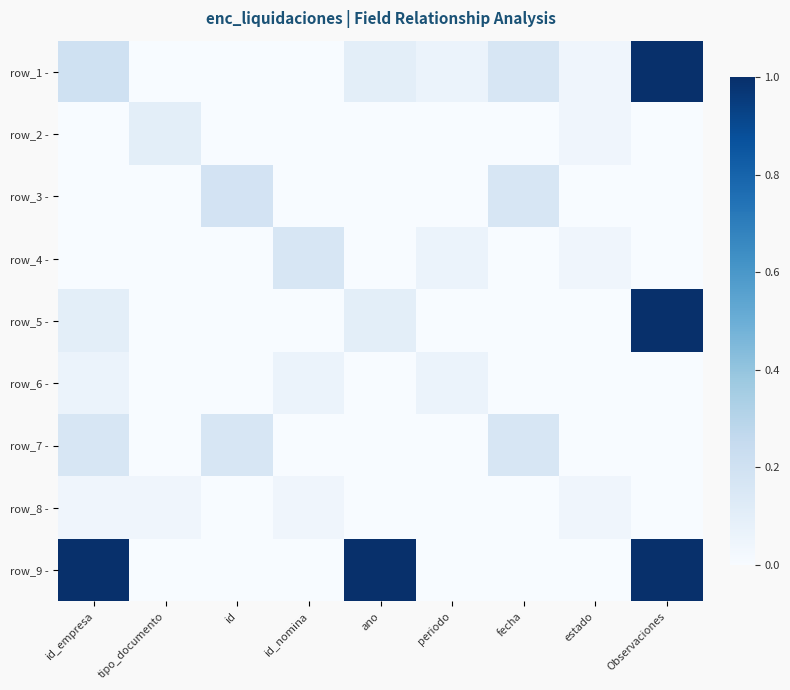

What is the total value across all series at id_empresa?

1.6